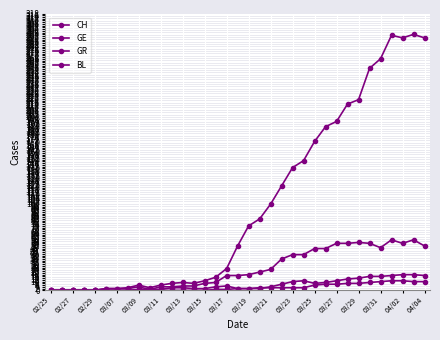

Is this an area chart (filled region under the line)?

No